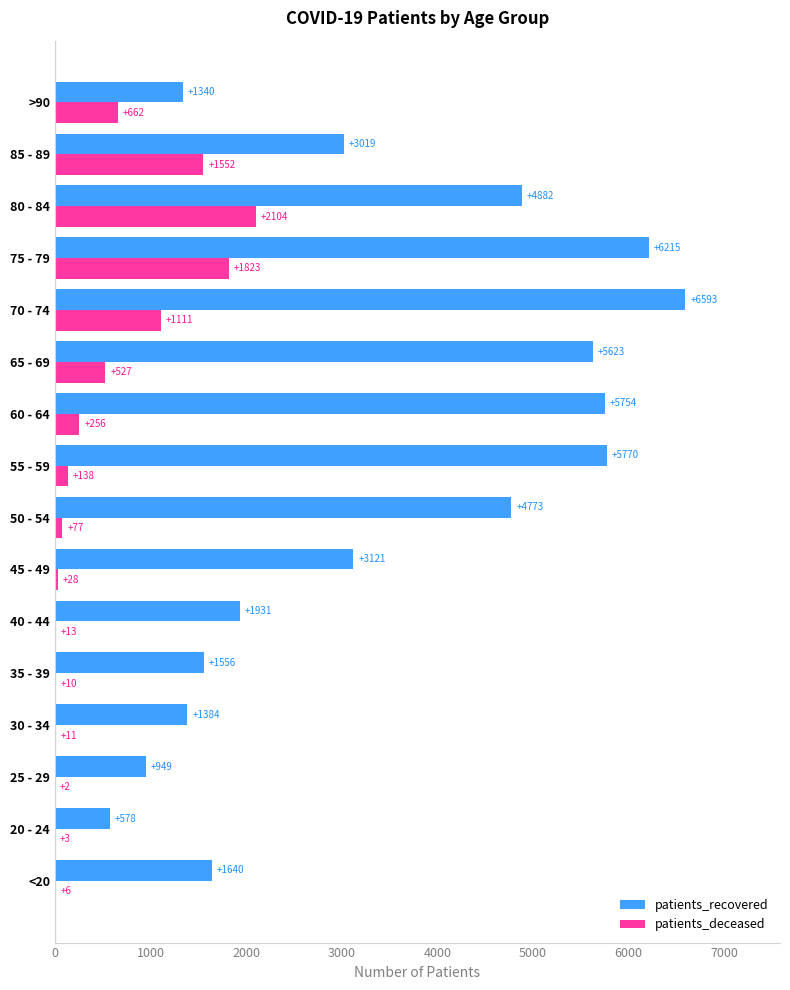

What is the sum of all patients_deceased values?

8323